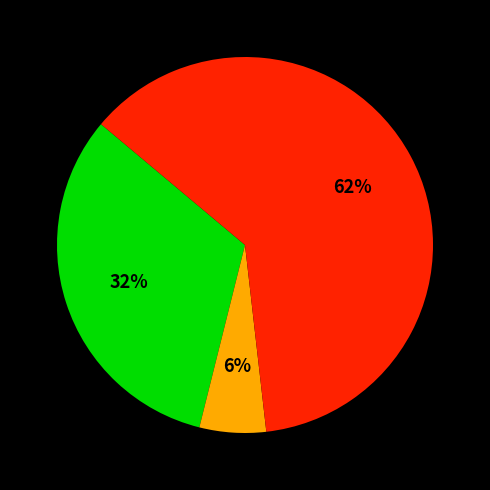

To the nearest percent, what is the difference between the largest and smallest slice percentages?

56%